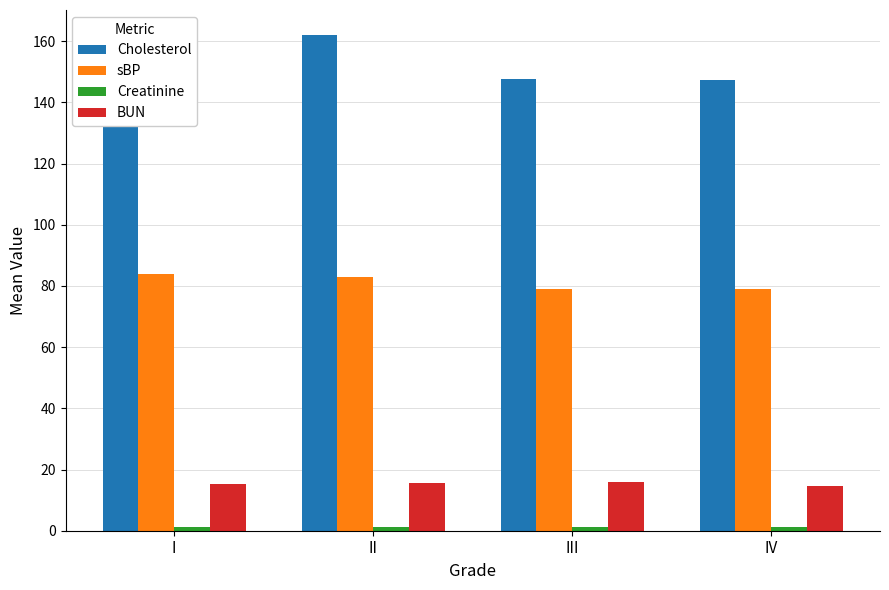

Count the number of data series in this chart.

4